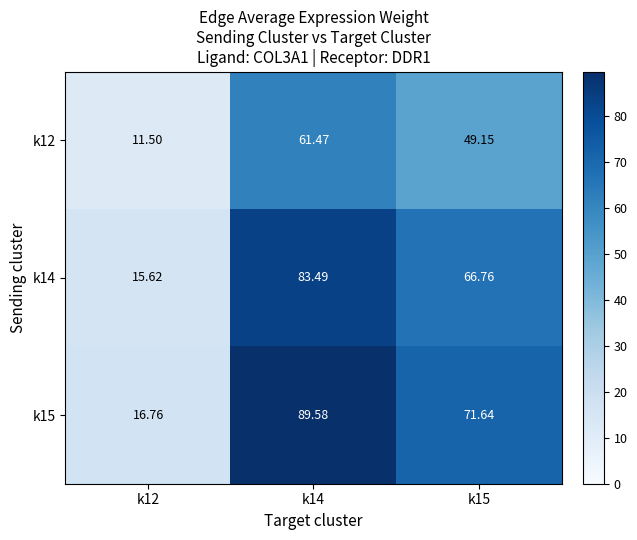

Is the value of k12 at k15 greater than the value of k14 at k14?

No